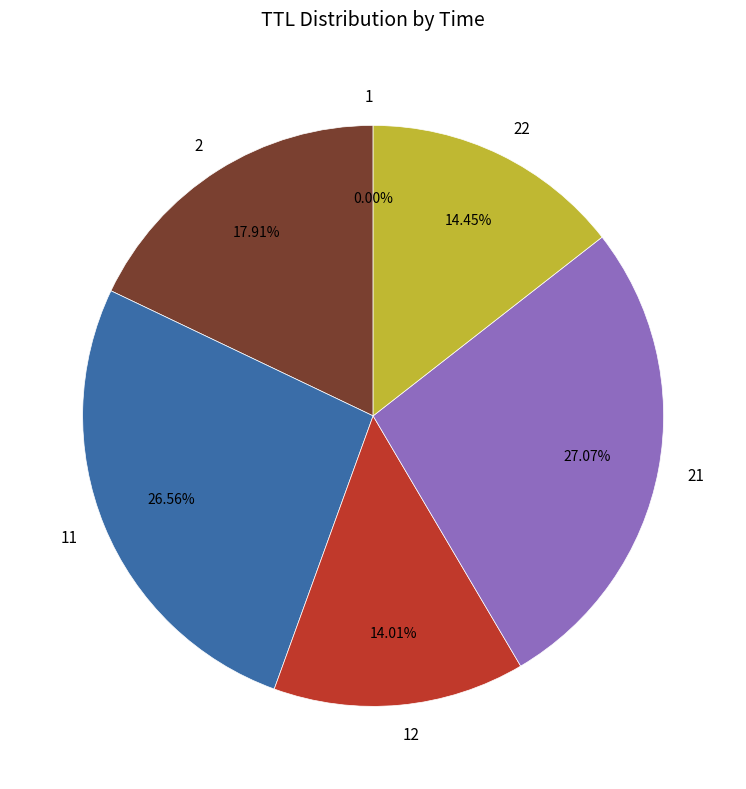

Does 2 represent more than half of the total?

No